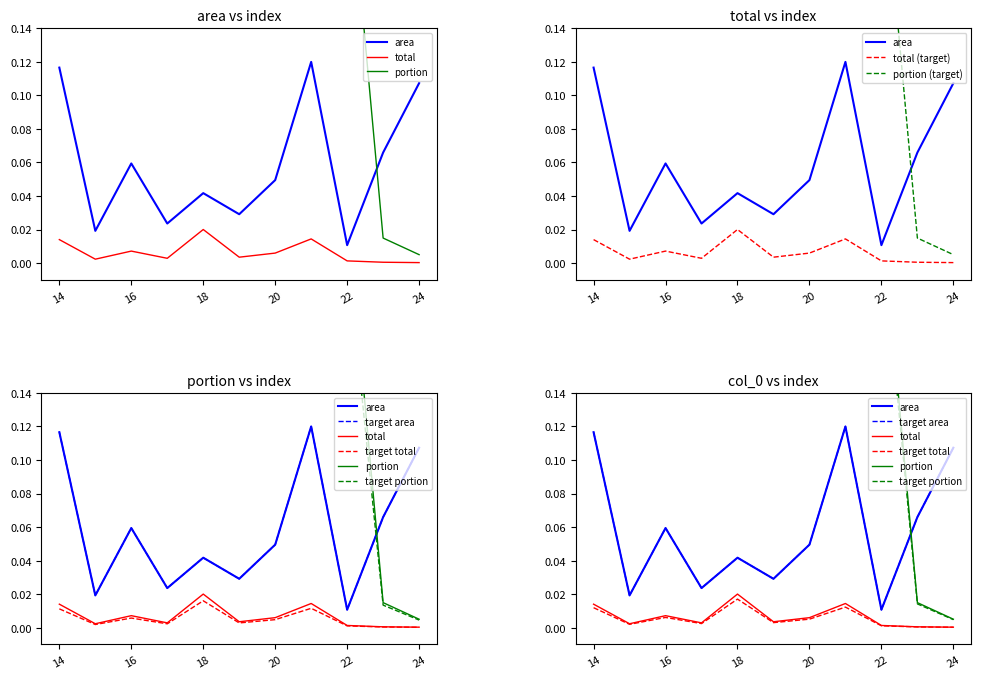

Is it true that total equals 0.0 at 14?

True